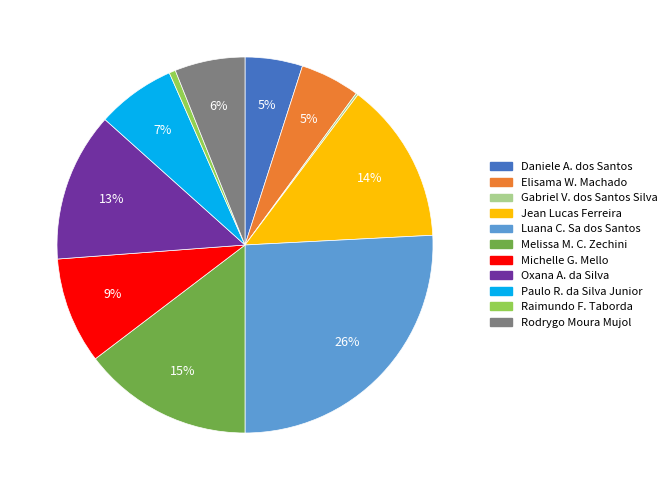

Does any single category account for the majority?

No